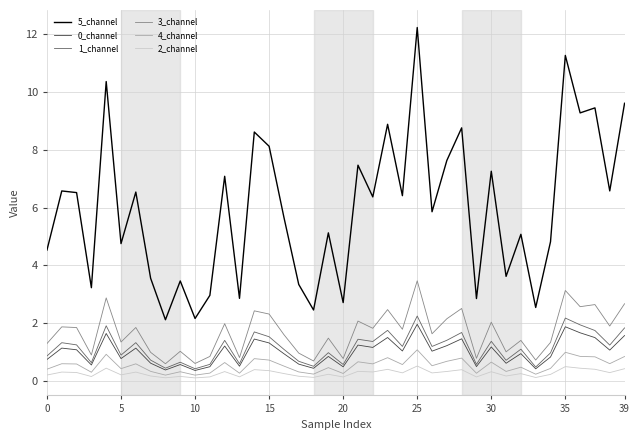

What is the minimum value for 1_channel?

0.4